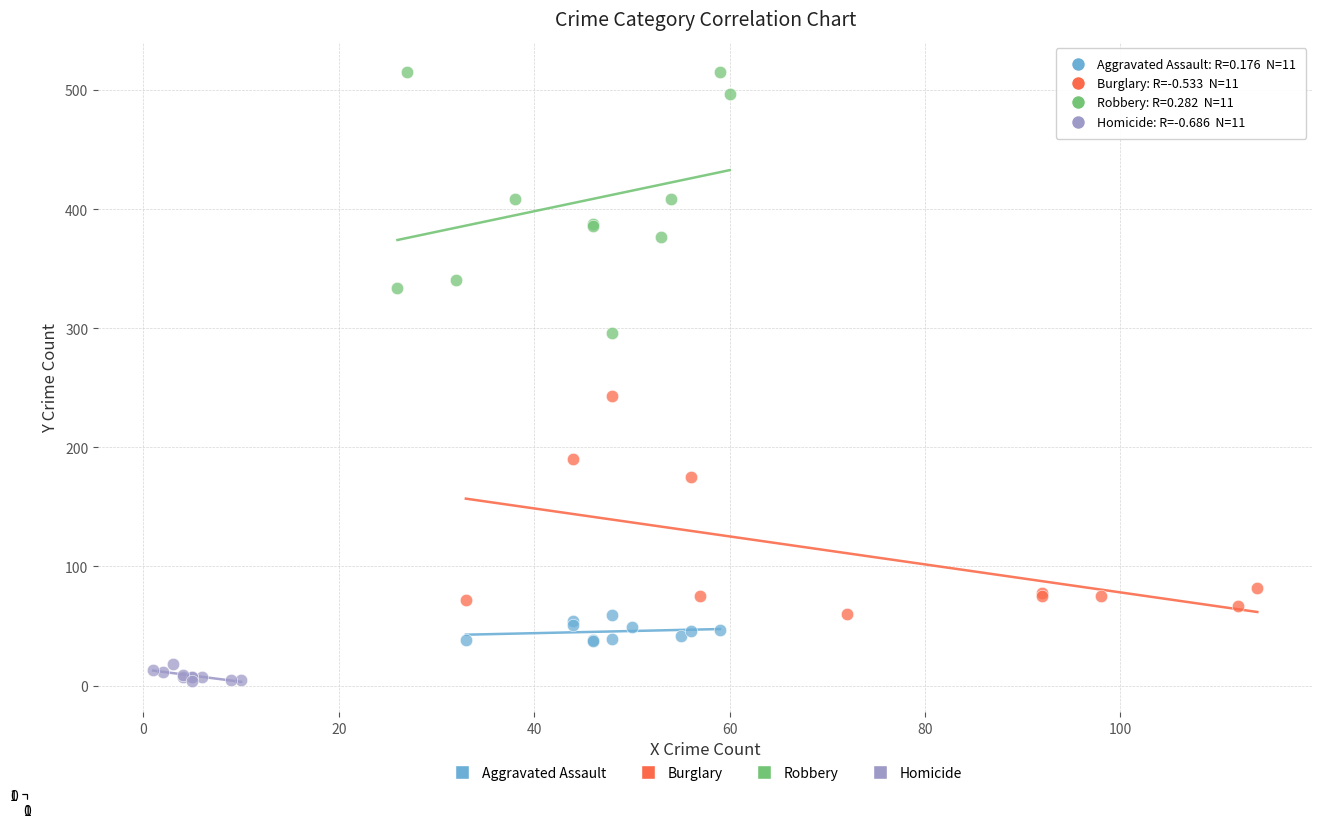

Which series has the widest spread of Y values?

Robbery